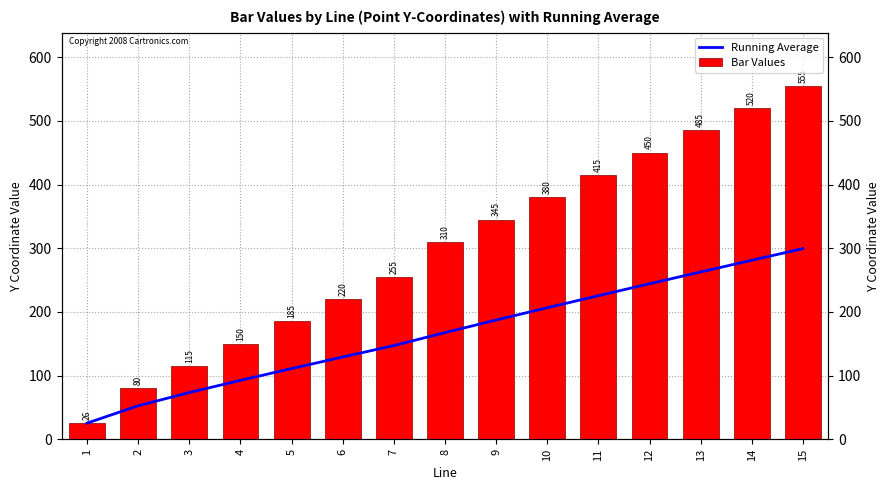

At which label does Bar Values reach its peak?

15